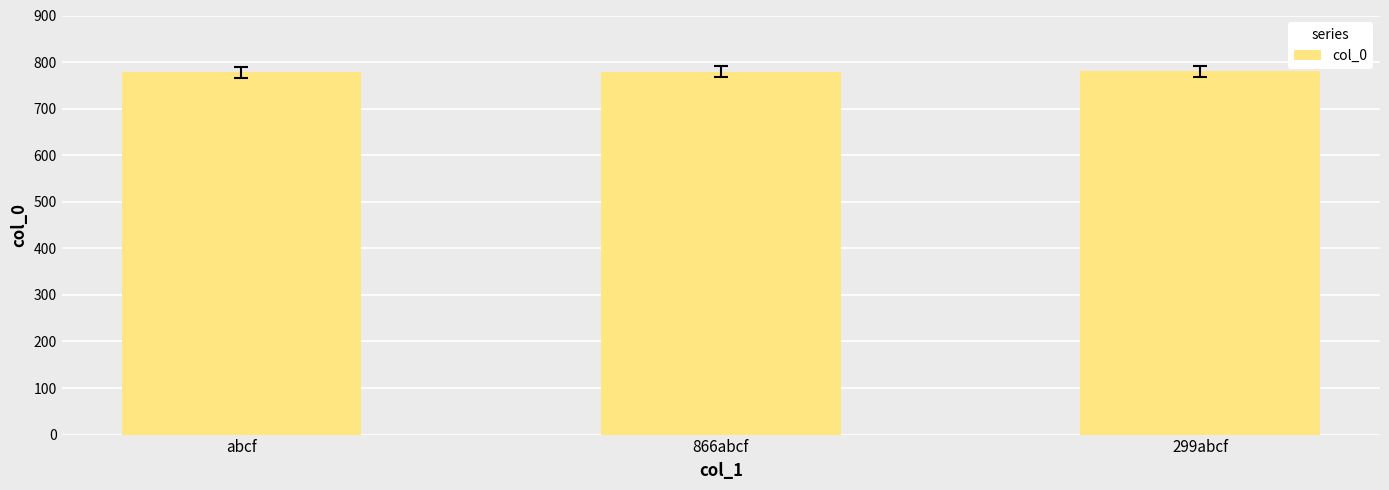

What value does the data have at abcf?

778